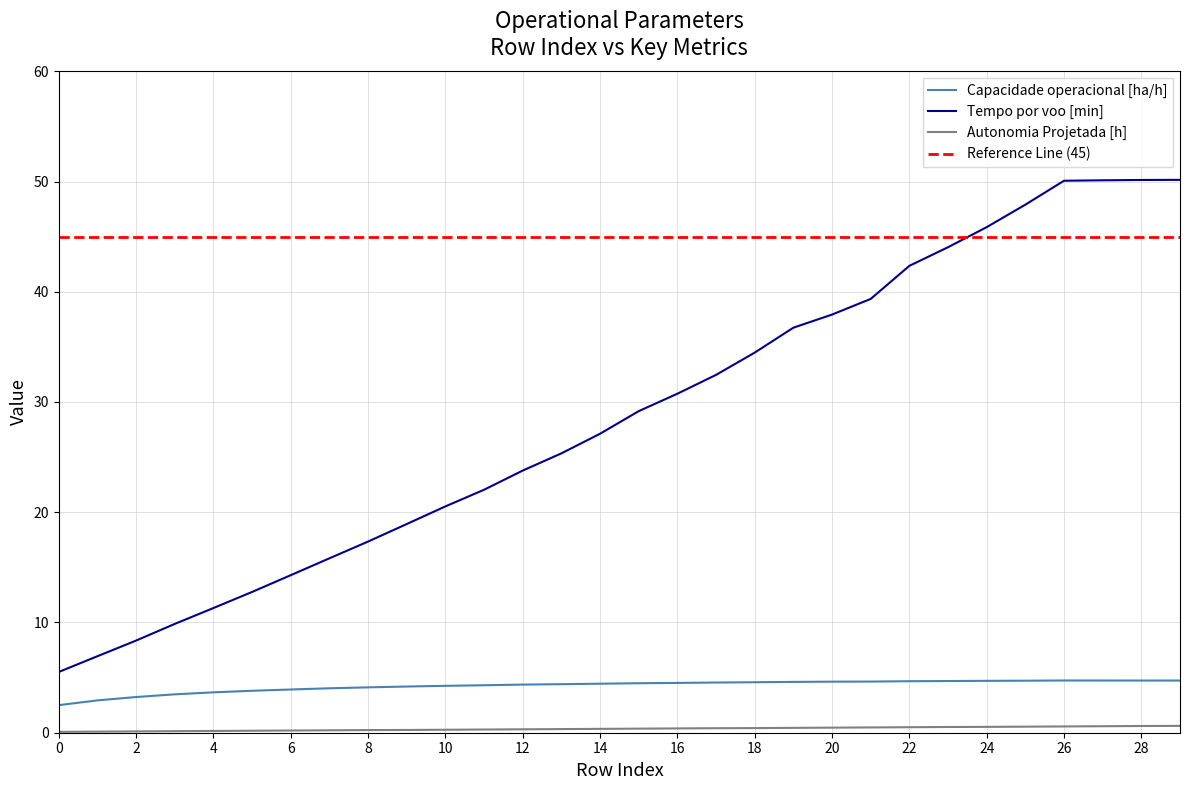

What is the spread (max minus min) of values at 24?

45.3